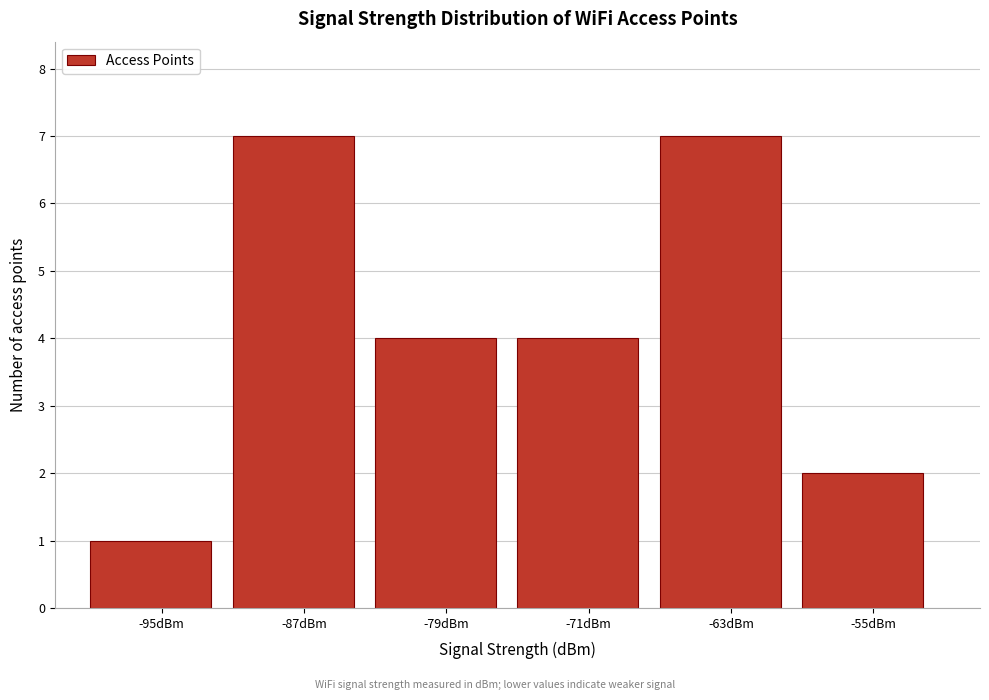

Reading left to right, transcribe all the data shown in this chart.

-95dBm=1	-87dBm=7	-79dBm=4	-71dBm=4	-63dBm=7	-55dBm=2